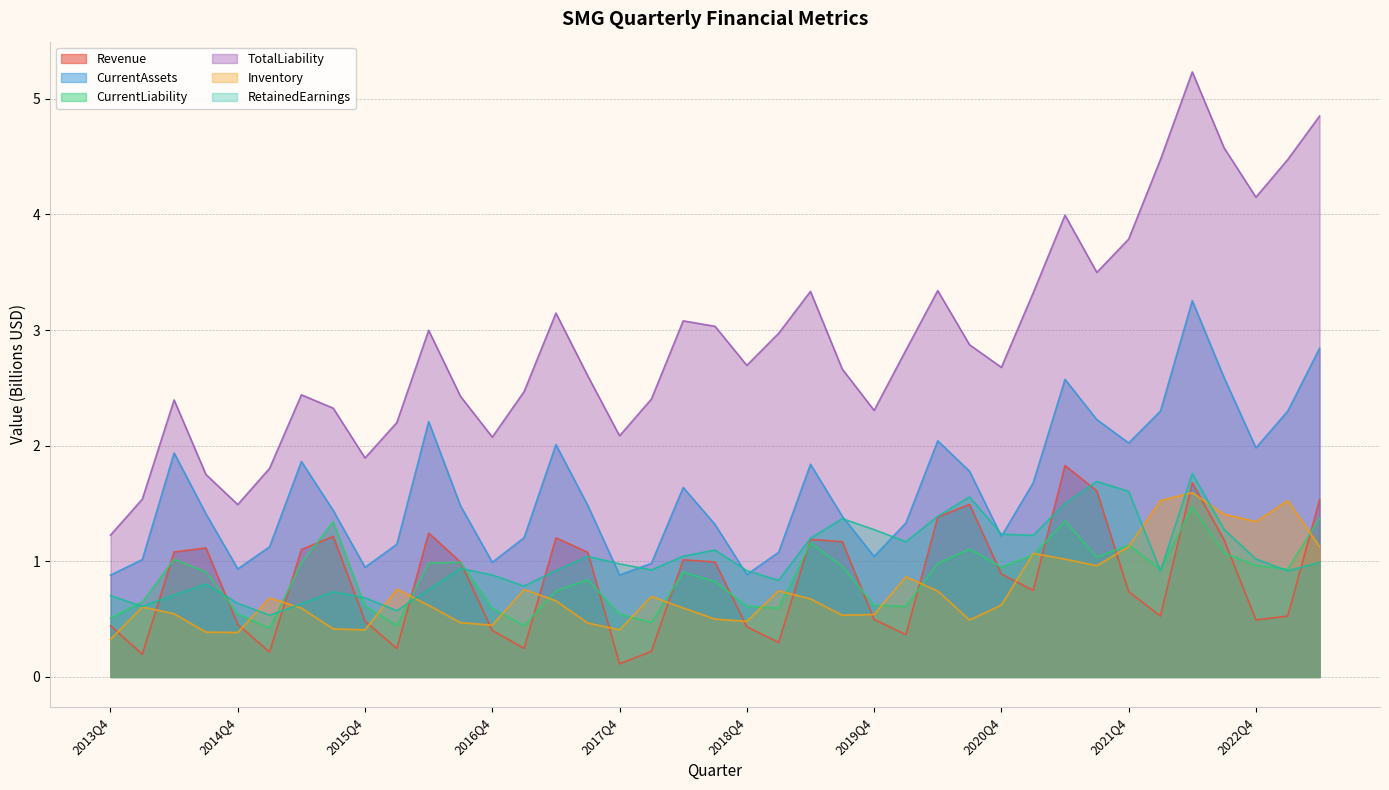

What position from the right is 2019Q4?

15